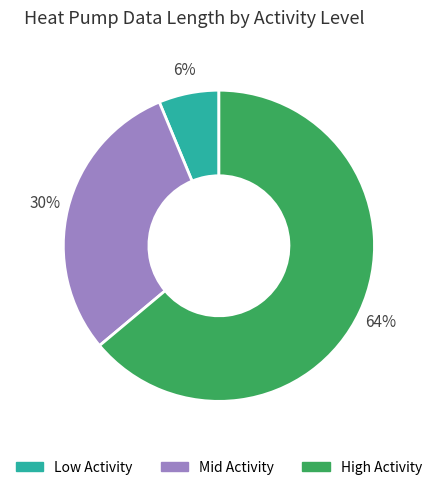

To the nearest percent, what is the average slice percentage?

33%